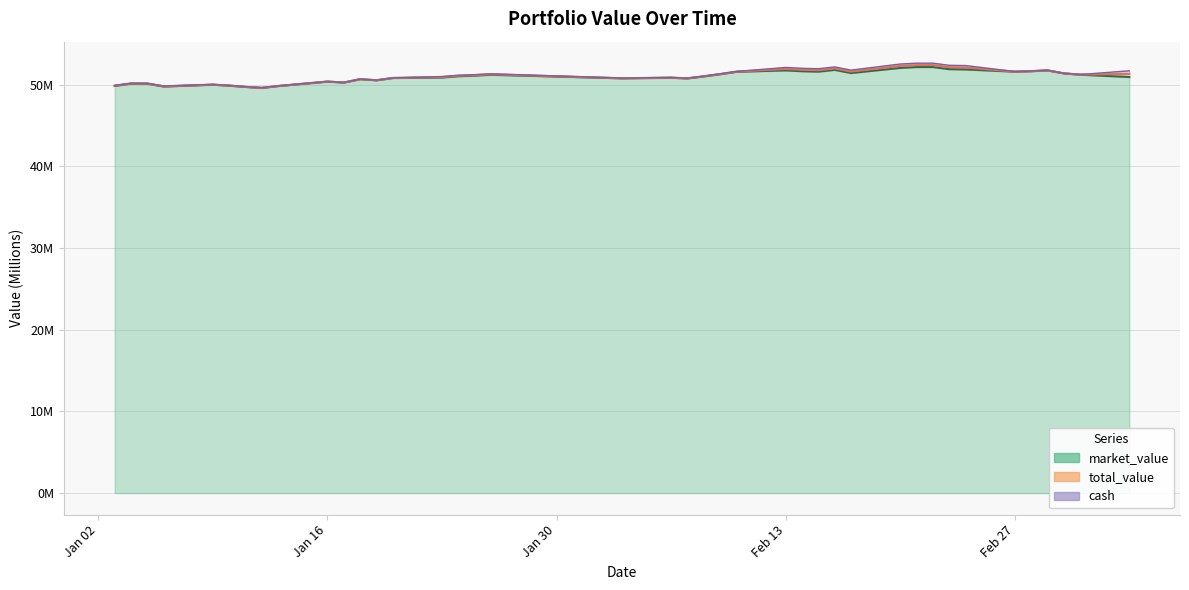

How many interior local peaks does the market_value series have?

10